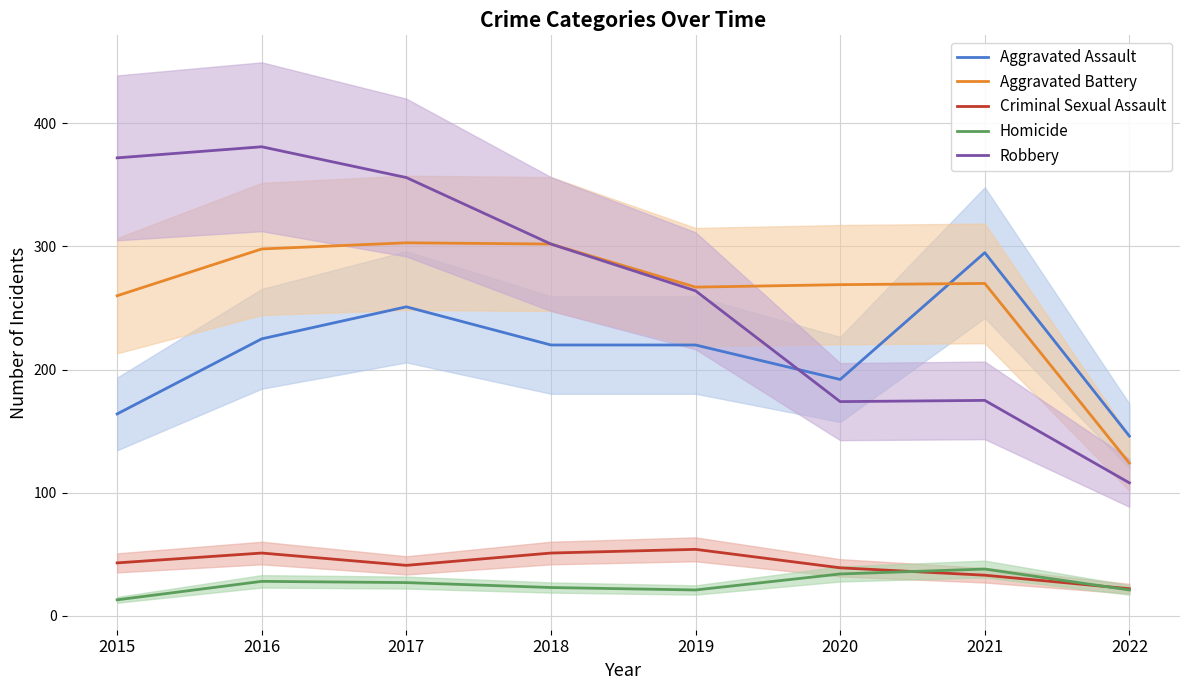

At which label does Aggravated Assault first exceed 220?

2016